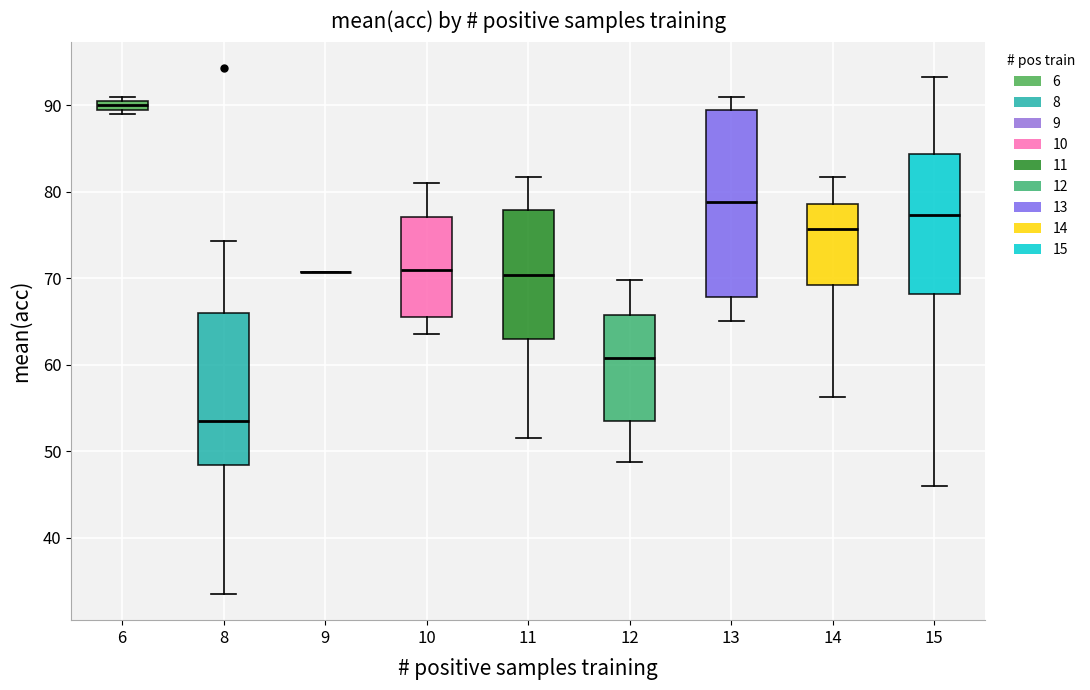

Where is the lower edge of the box at x = 10 on the y-axis? The values are not printed on the chart, so give them approximately, as read against the axis.

66